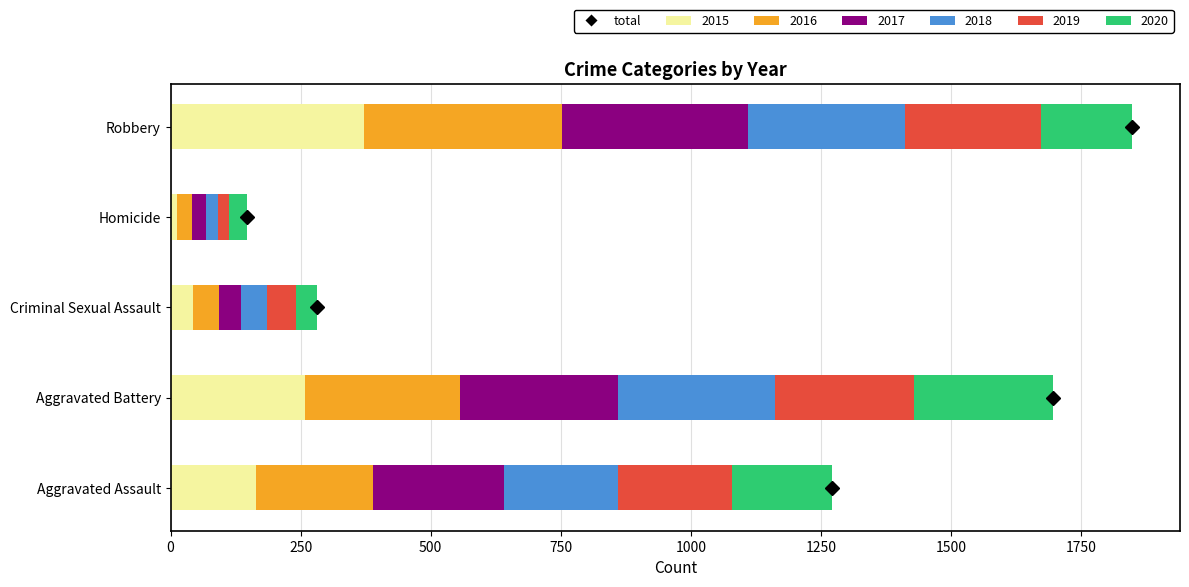

What is the total value across all series at Aggravated Assault?

1272